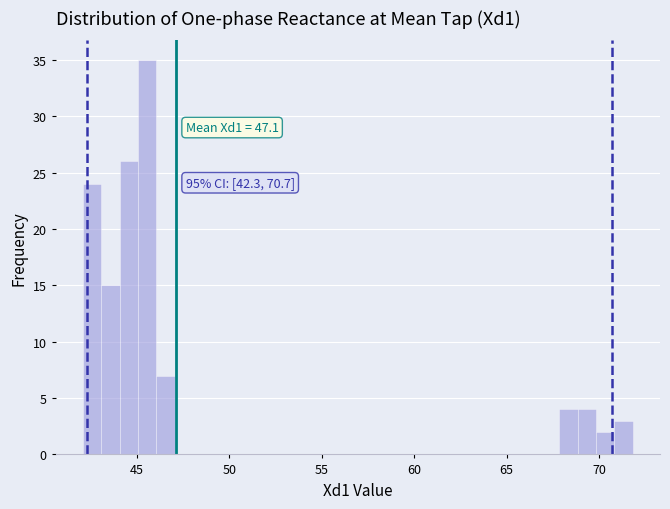

Around what value on the x-axis is the tallest bar? Give the approximate position of its centre, as read against the axis.

45.5